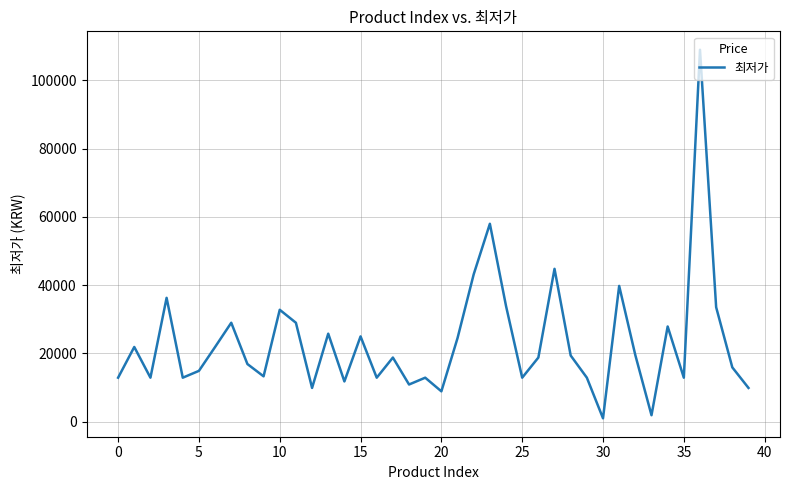

What is the maximum value shown in the chart?

109000